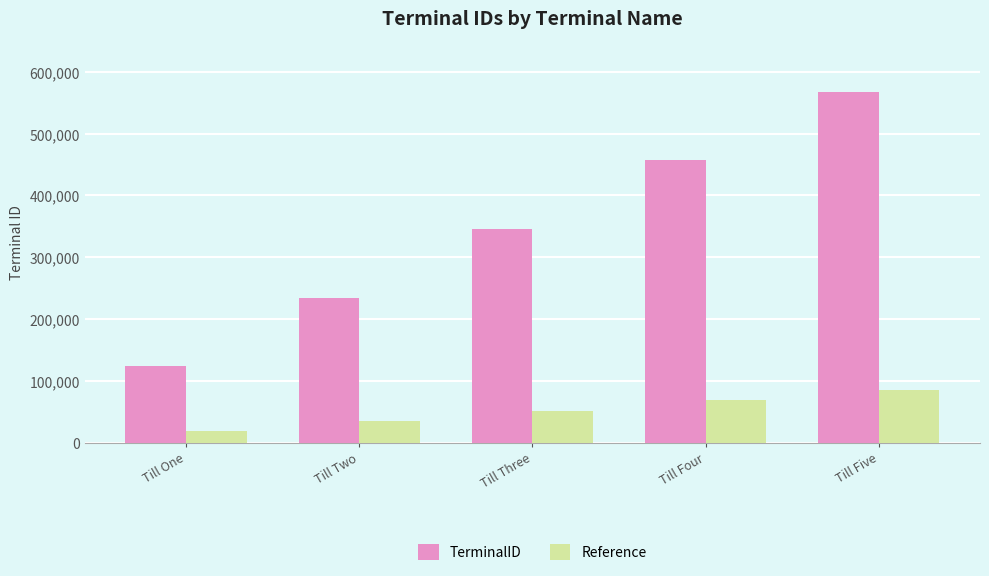

Between Till Three and Till Five, which series saw the biggest shift?

TerminalID